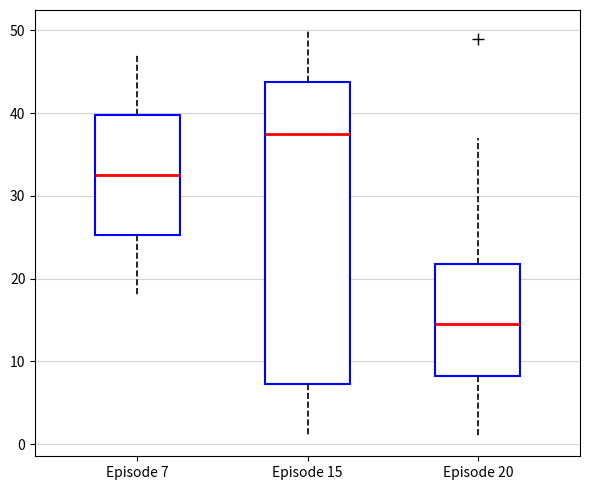

Reading left to right, transcribe this box plot: for each box, give where its median line is, the range the box spans, and where its two whiskers end, as read against the y-axis. The values are not printed on the chart, so give them approximately, as read against the axis.

Episode 7: median 33, box 25 to 40, whiskers 18 to 47
Episode 15: median 38, box 7 to 44, whiskers 1 to 50
Episode 20: median 15, box 8 to 22, whiskers 1 to 37